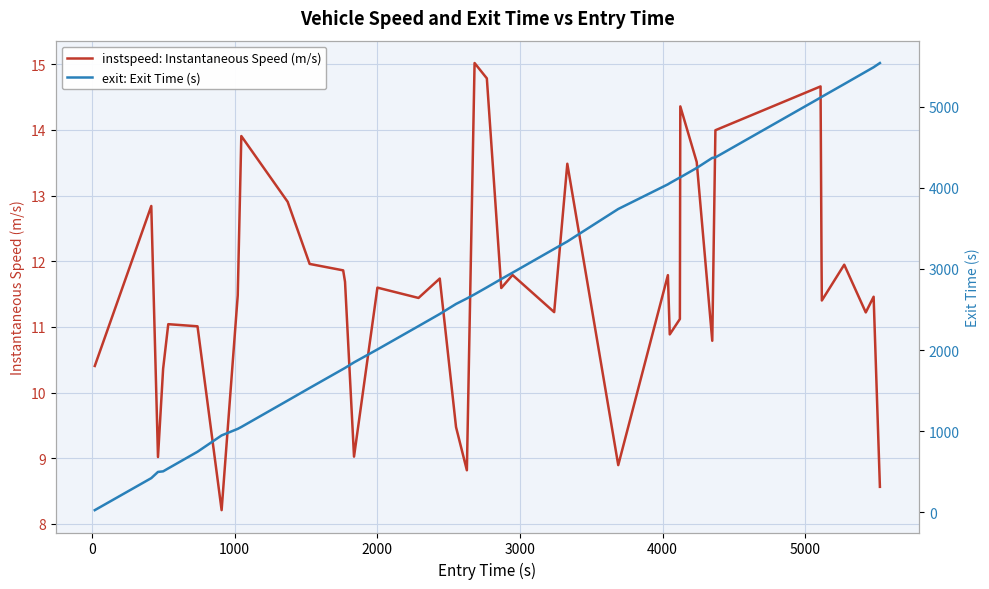

What is the minimum value shown in the chart?

8.2